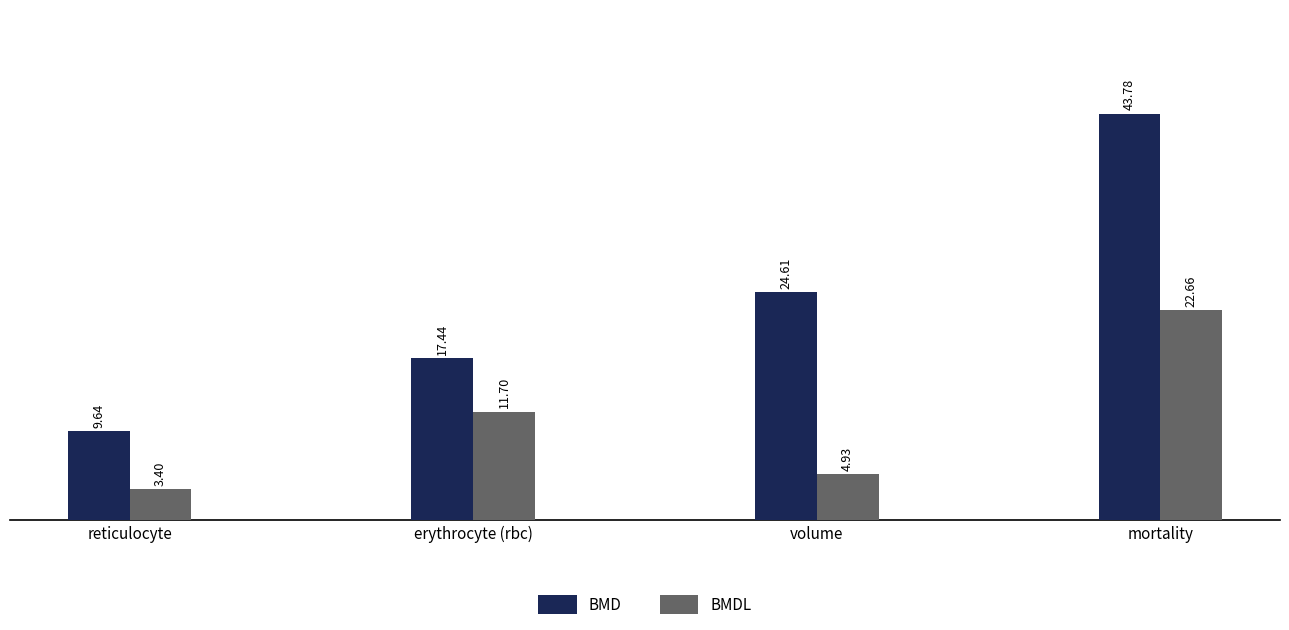

What is the difference between the second highest and second lowest values in the BMD series?

7.2